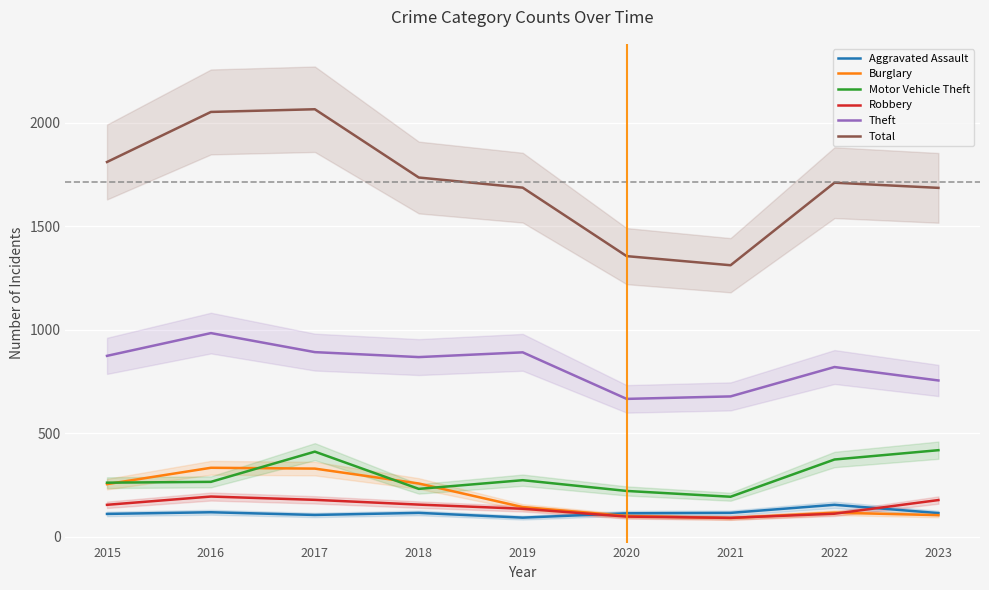

Reading right to left, extract all data points from this chart.

Aggravated Assault: 2023=114	2022=154	2021=115	2020=113	2019=92	2018=115	2017=105	2016=118	2015=110
Burglary: 2023=104	2022=116	2021=90	2020=100	2019=143	2018=257	2017=329	2016=333	2015=254
Motor Vehicle Theft: 2023=418	2022=373	2021=193	2020=221	2019=273	2018=231	2017=411	2016=265	2015=261
Robbery: 2023=177	2022=111	2021=91	2020=97	2019=135	2018=155	2017=178	2016=194	2015=154
Theft: 2023=755	2022=820	2021=678	2020=666	2019=891	2018=868	2017=892	2016=984	2015=874
Total: 2023=1686	2022=1711	2021=1312	2020=1356	2019=1687	2018=1736	2017=2066	2016=2053	2015=1811